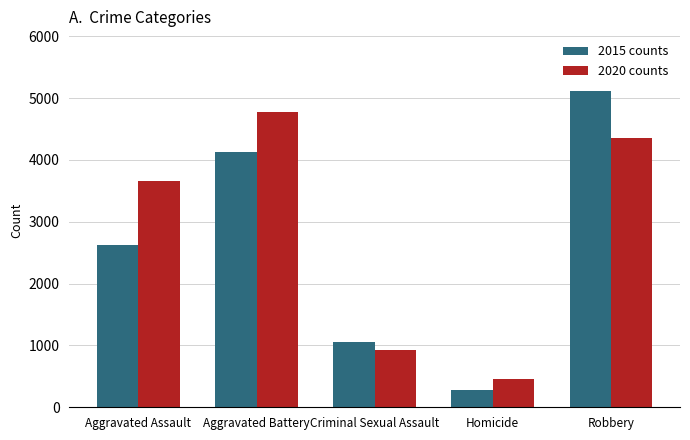

What is the maximum value for 2020 counts?

4782